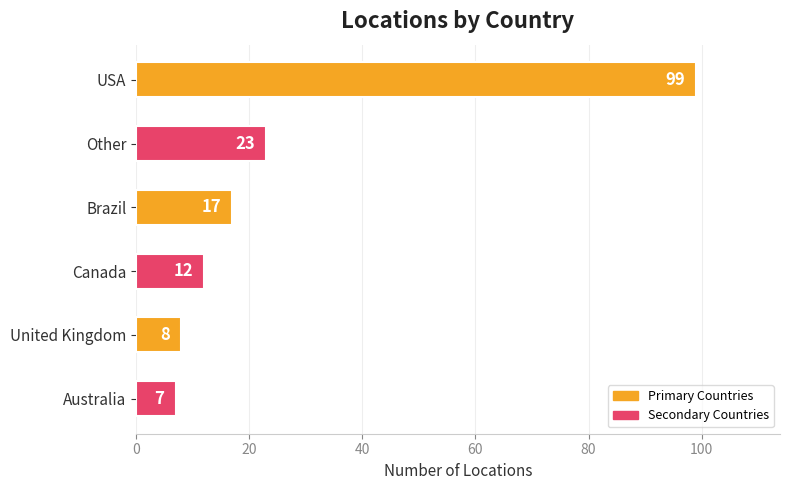

What is the difference between the second highest and minimum values?

16